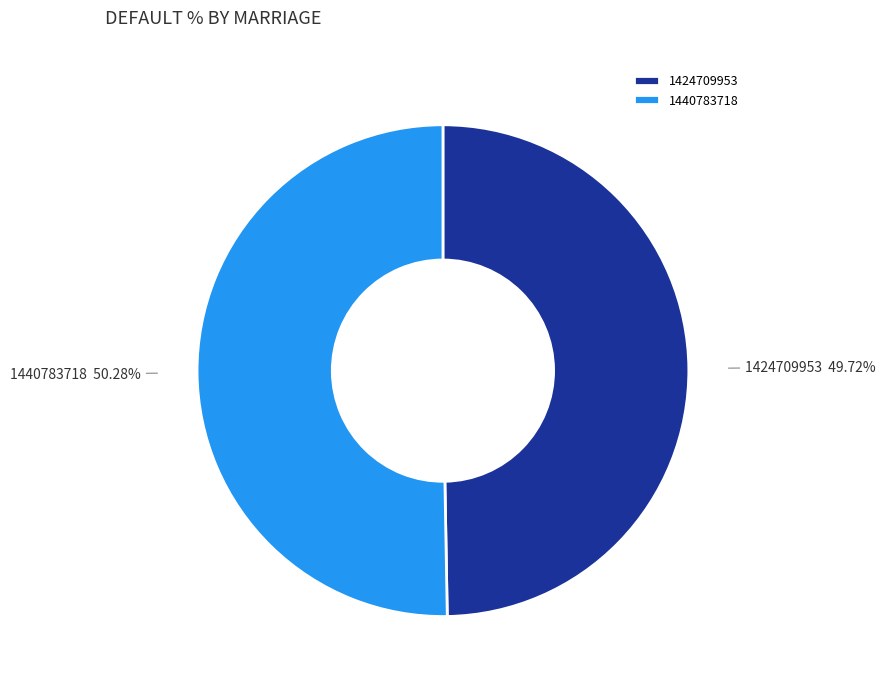

Rank the categories by value from lowest to highest.

1424709953, 1440783718